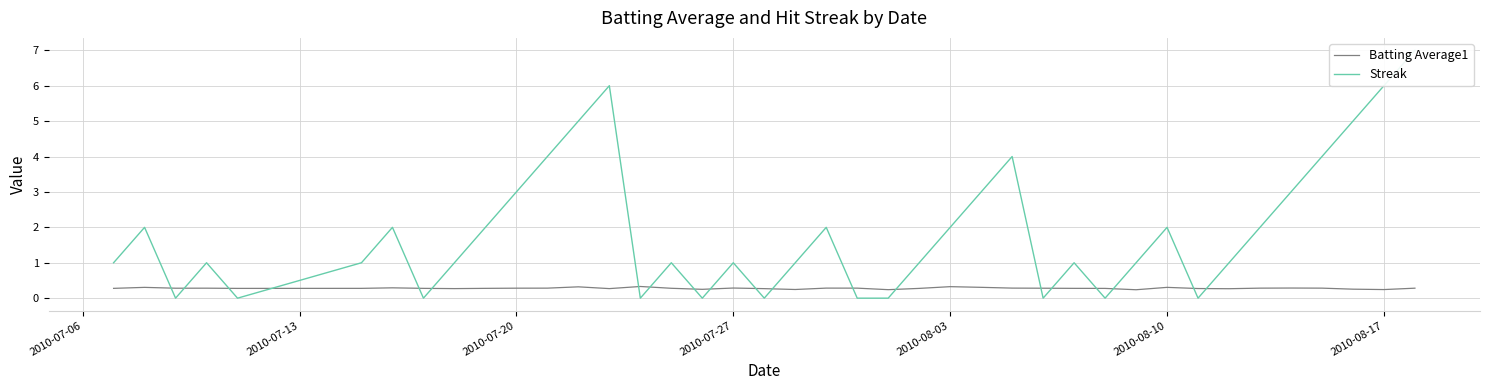

What is the highest value of the Batting Average1 series?

0.3